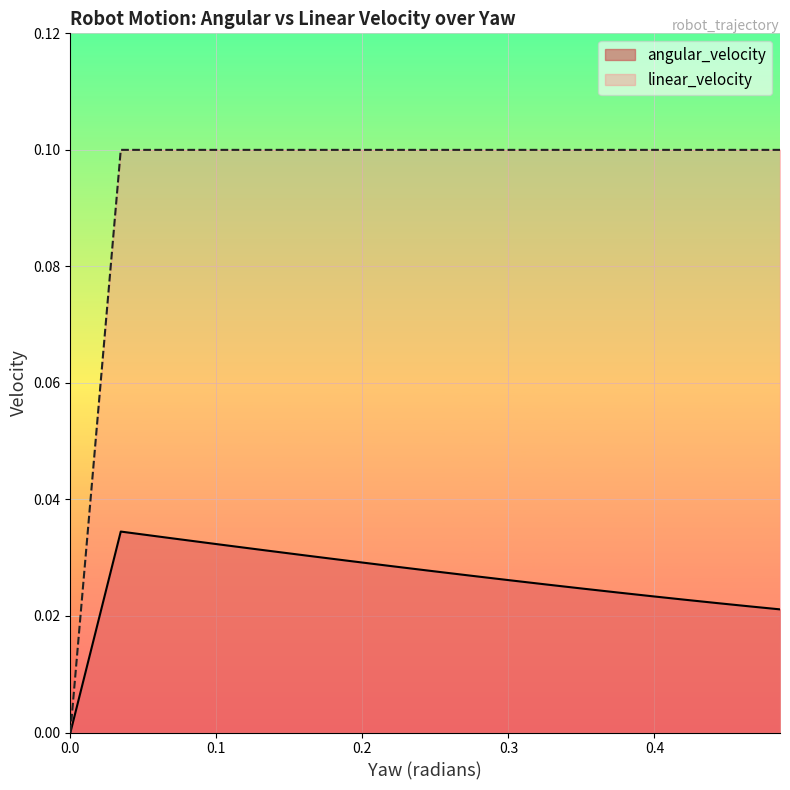

Which series has the widest spread of values?

linear_velocity